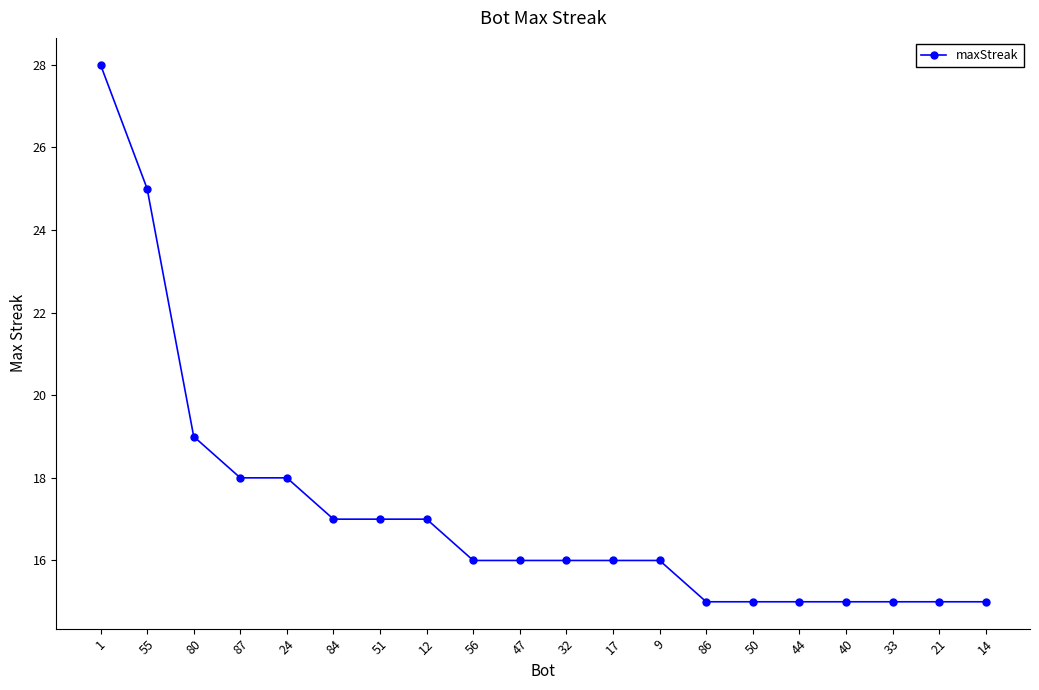

What is the greatest value displayed?

28